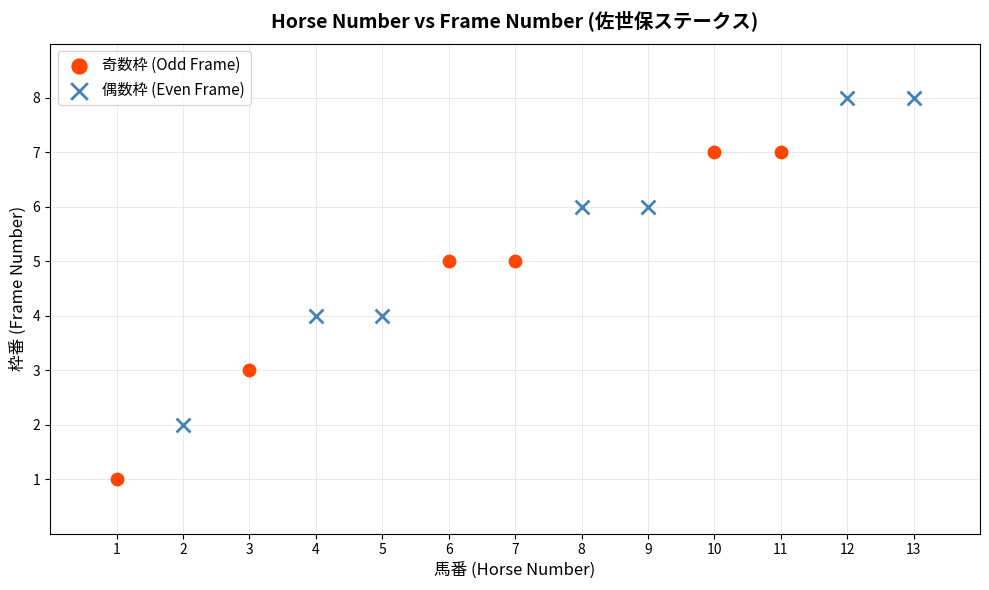

What are all the series names shown in the legend?

奇数枠 (Odd Frame), 偶数枠 (Even Frame)